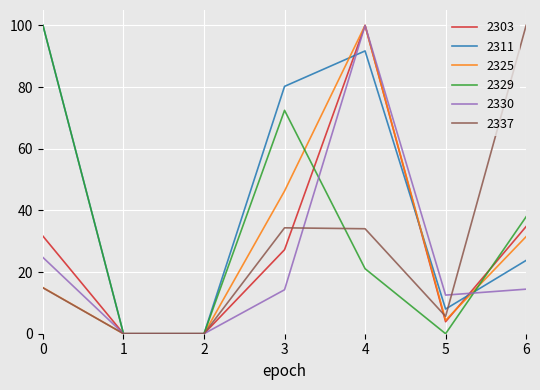

What is the maximum value for 2303?

100.0